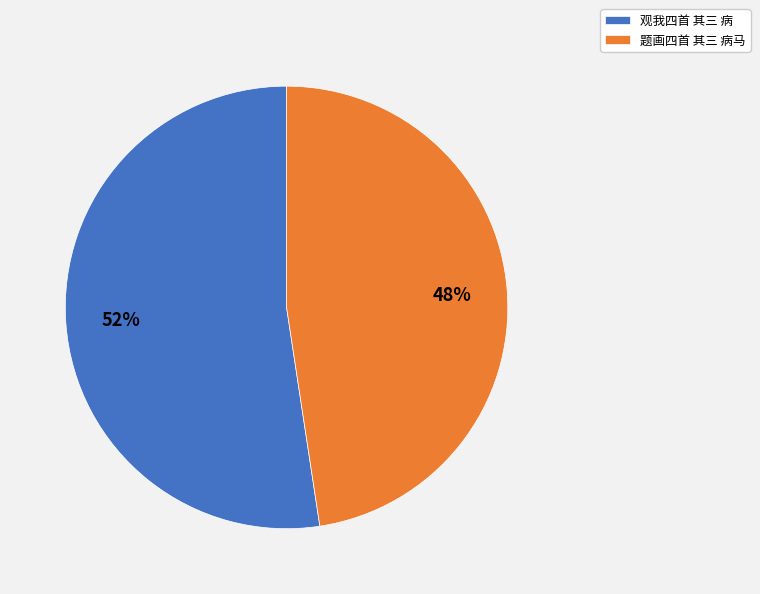

The 观我四首 其三 病 slice represents 52% of the pie. True or false?

True